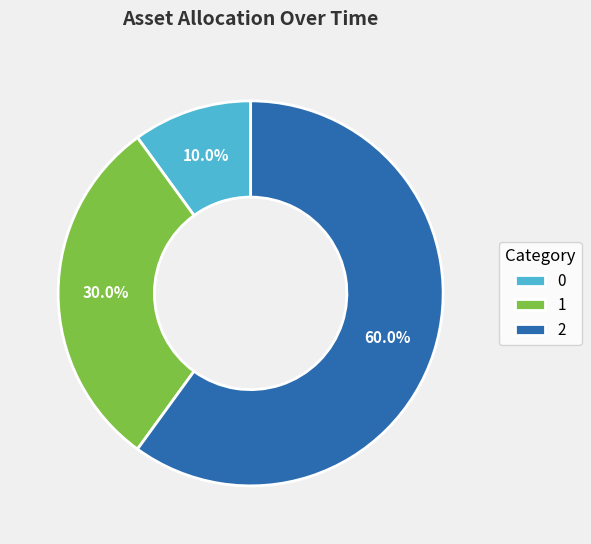

Which slice is the largest?

2